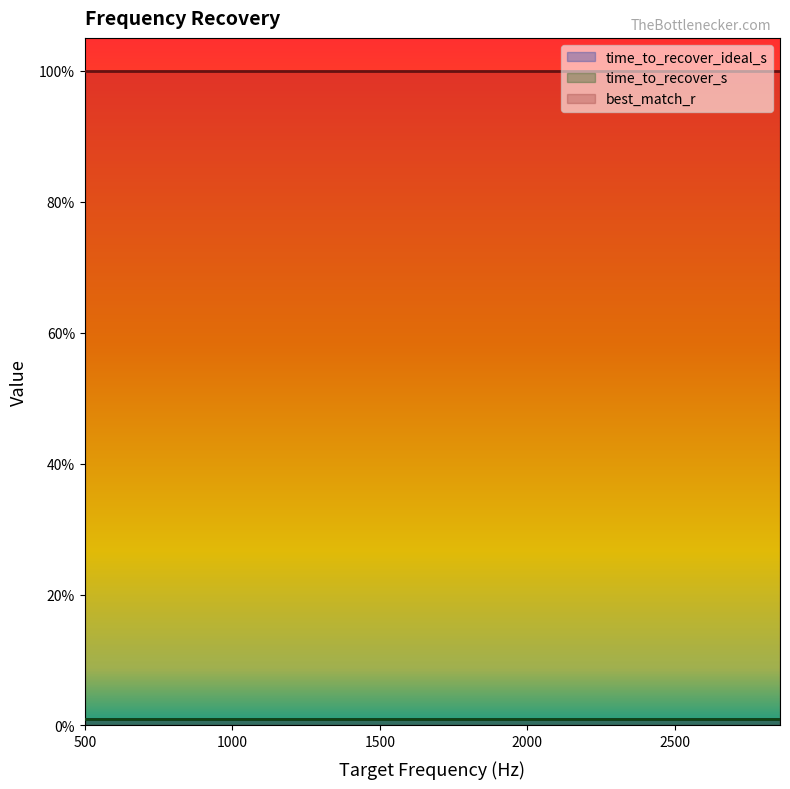

At which label does best_match_r reach its minimum?

500